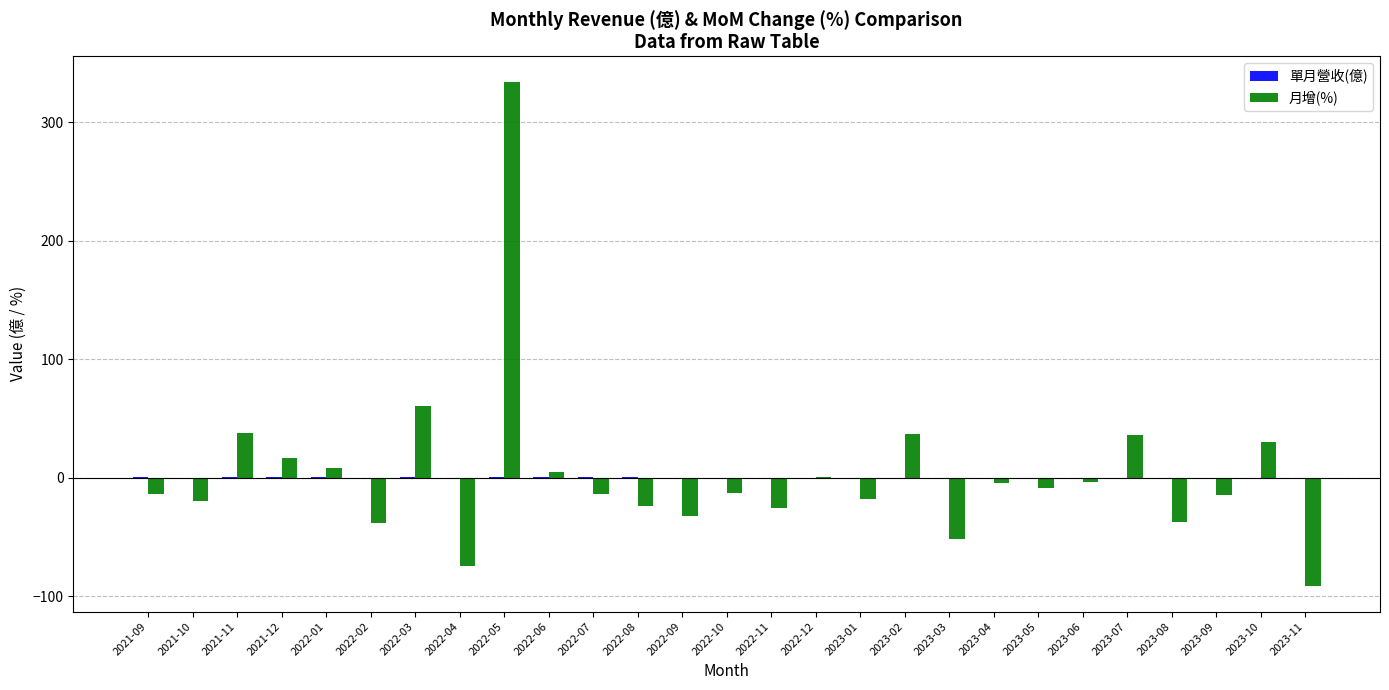

Read the 月增(%) value at 2023-04.

-4.0